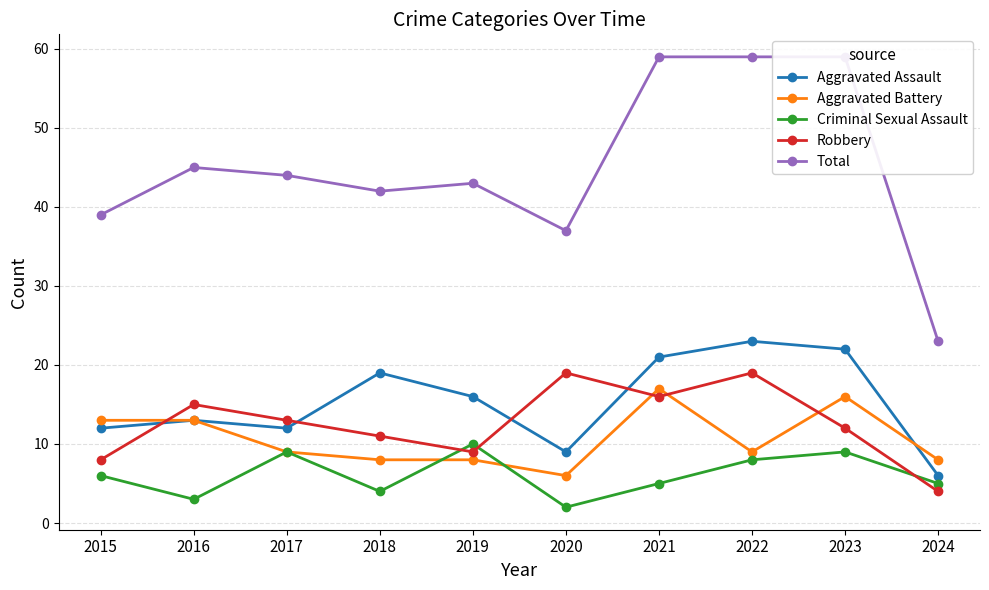

What is the total value across all series at 2021?

118